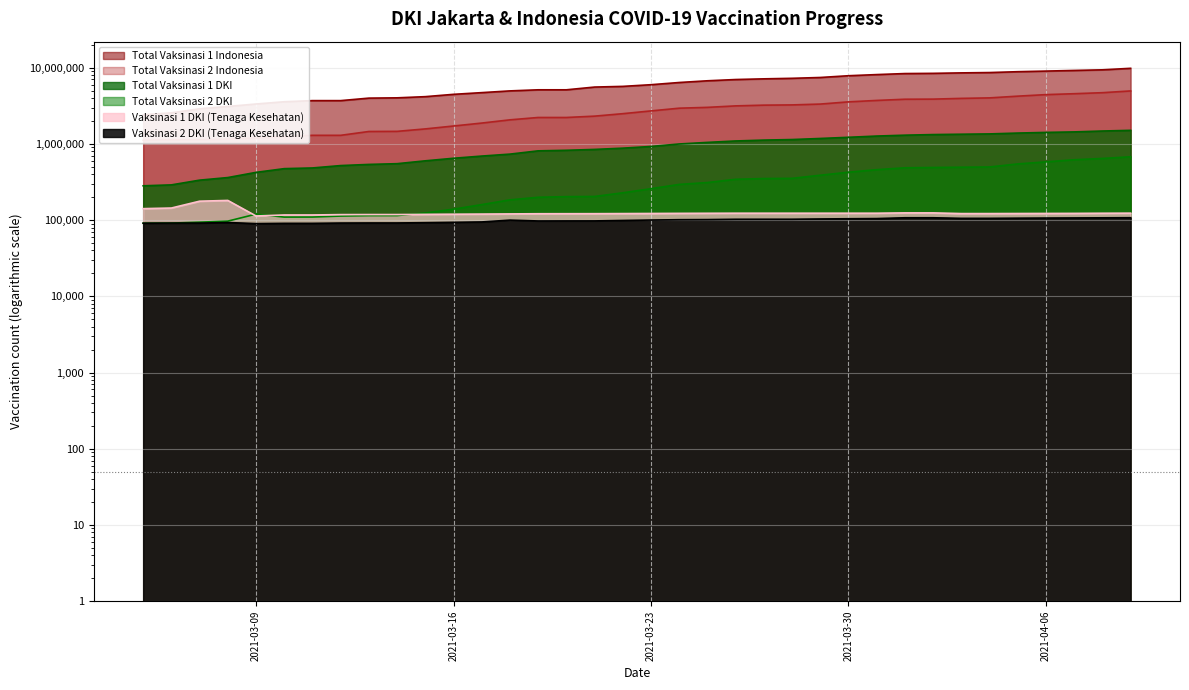

What is the label of the 3rd point from the left?

2021-03-07